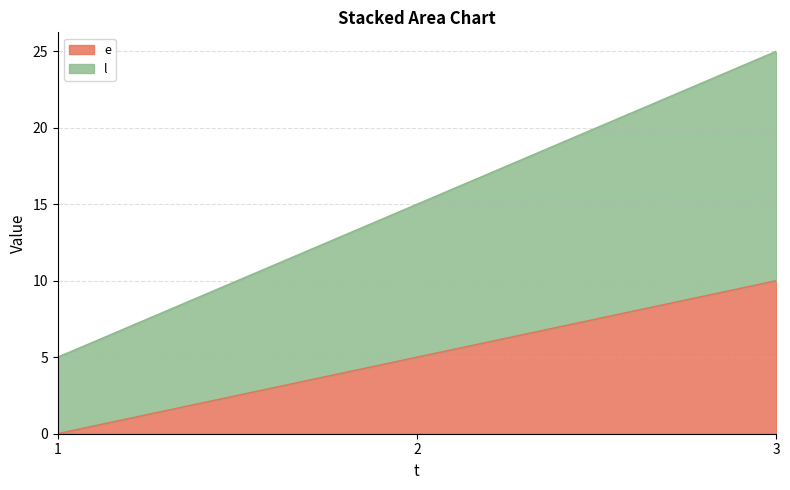

Rank the categories by e value from highest to lowest.

3, 2, 1